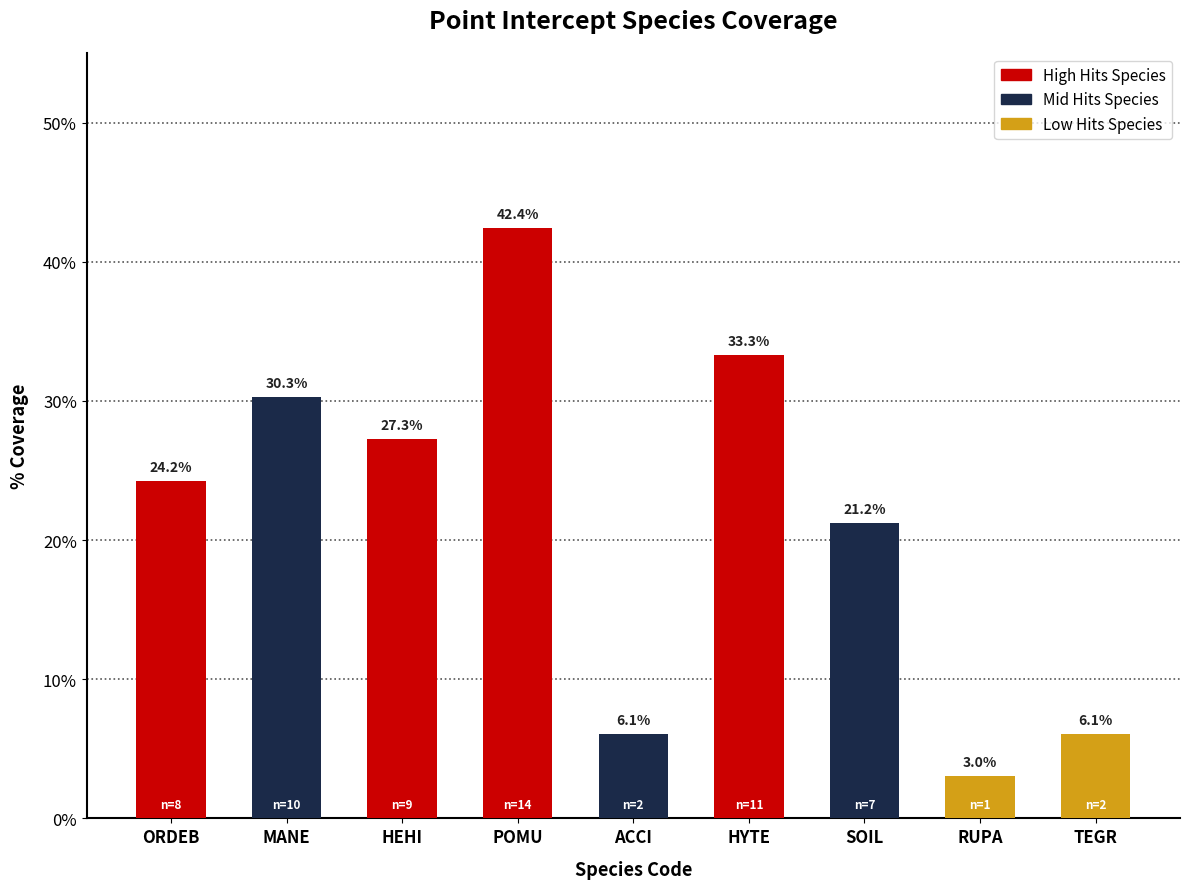

Which category has the highest value across all series?

POMU